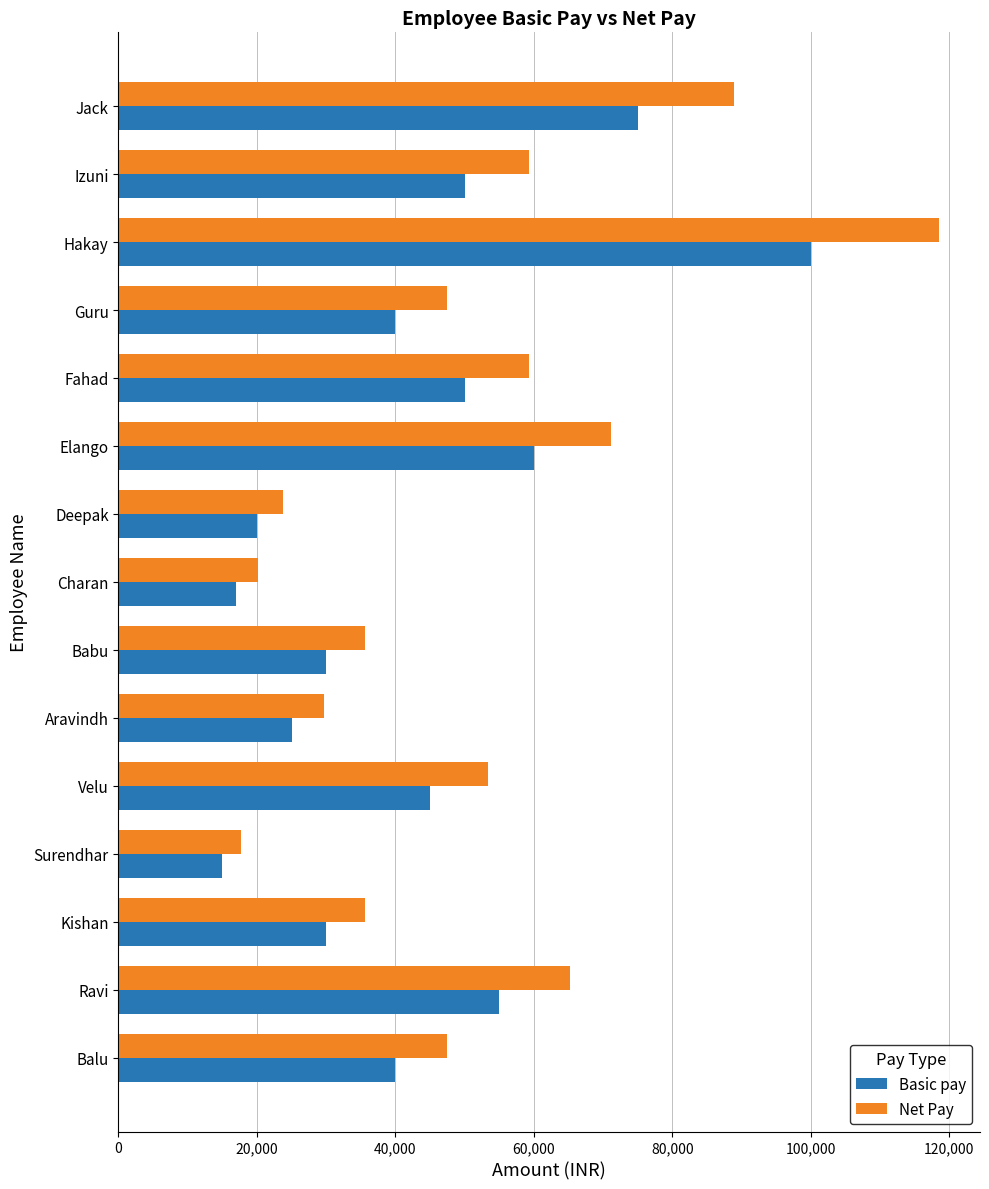

What value does the Basic pay series have at Fahad?

50000